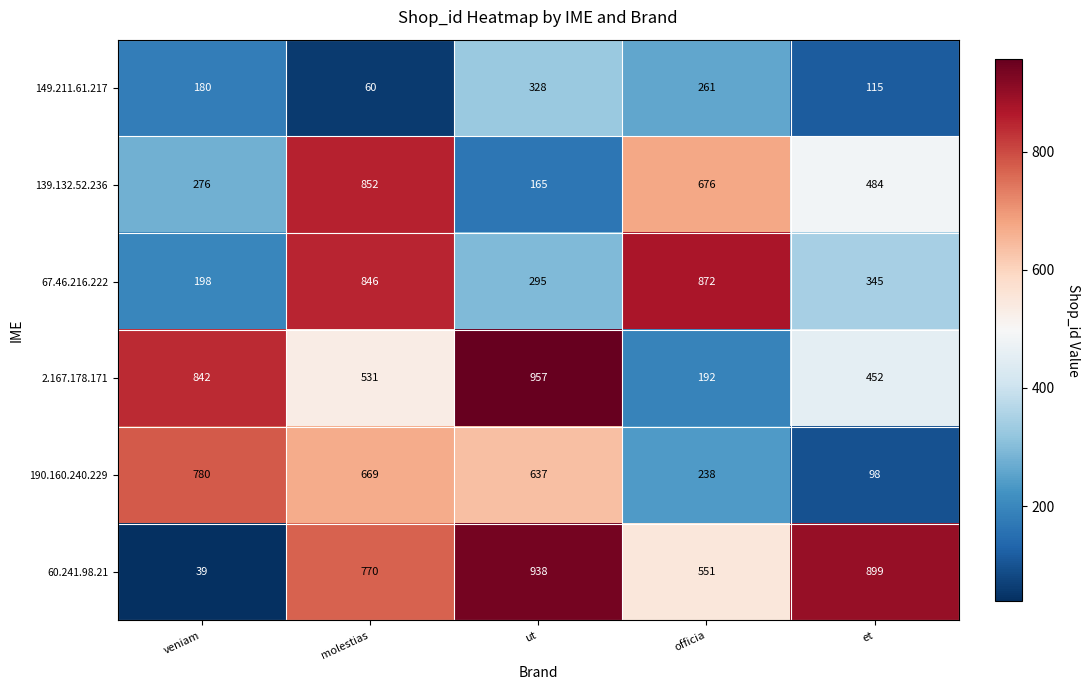

Reading left to right, what are all the values shown in this chart?

149.211.61.217: veniam=180	molestias=60	ut=328	officia=261	et=115
139.132.52.236: veniam=276	molestias=852	ut=165	officia=676	et=484
67.46.216.222: veniam=198	molestias=846	ut=295	officia=872	et=345
2.167.178.171: veniam=842	molestias=531	ut=957	officia=192	et=452
190.160.240.229: veniam=780	molestias=669	ut=637	officia=238	et=98
60.241.98.21: veniam=39	molestias=770	ut=938	officia=551	et=899